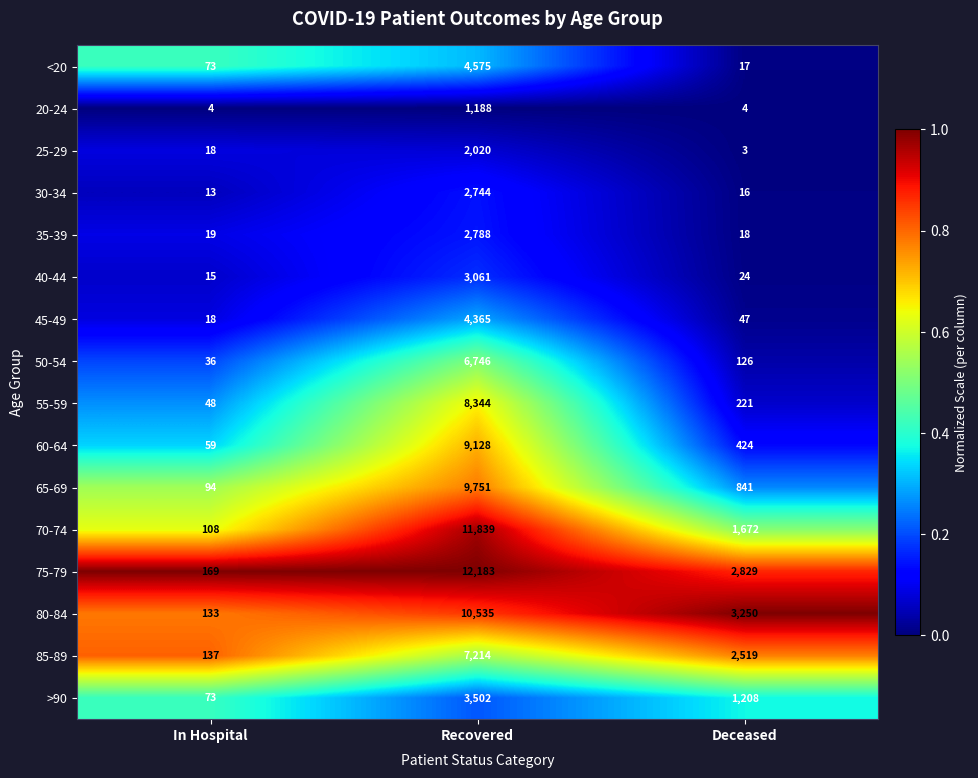

Where does the 70-74 series first go above 1672?

Recovered